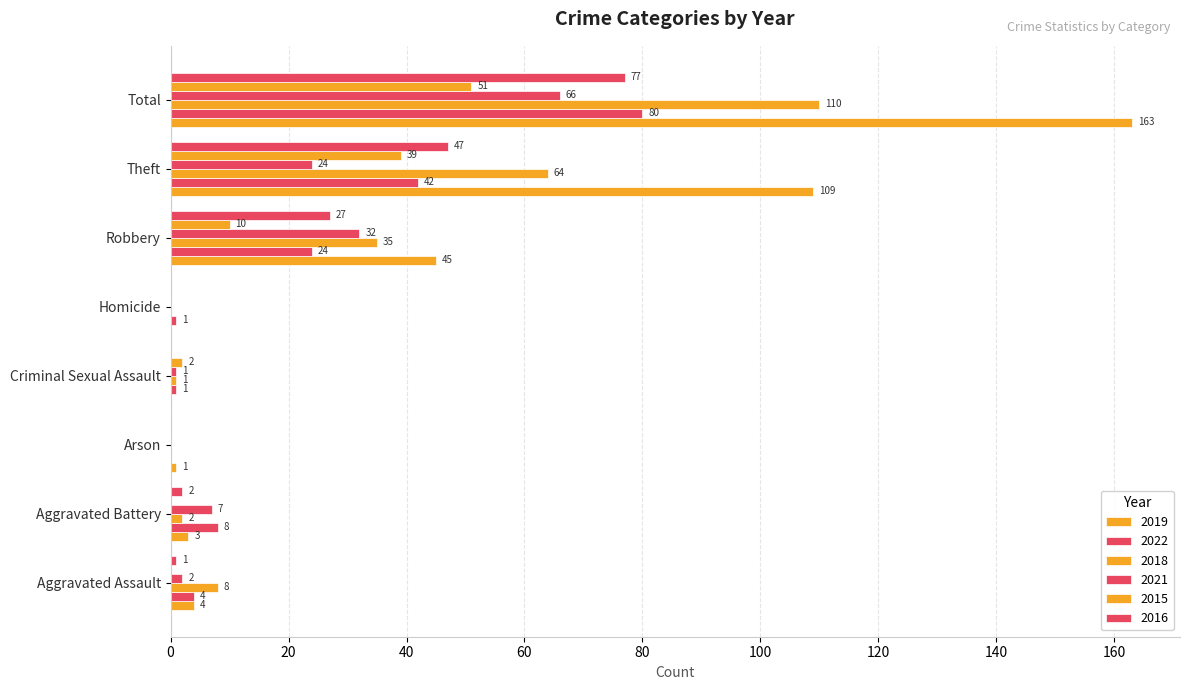

How many distinct data groups are displayed?

6